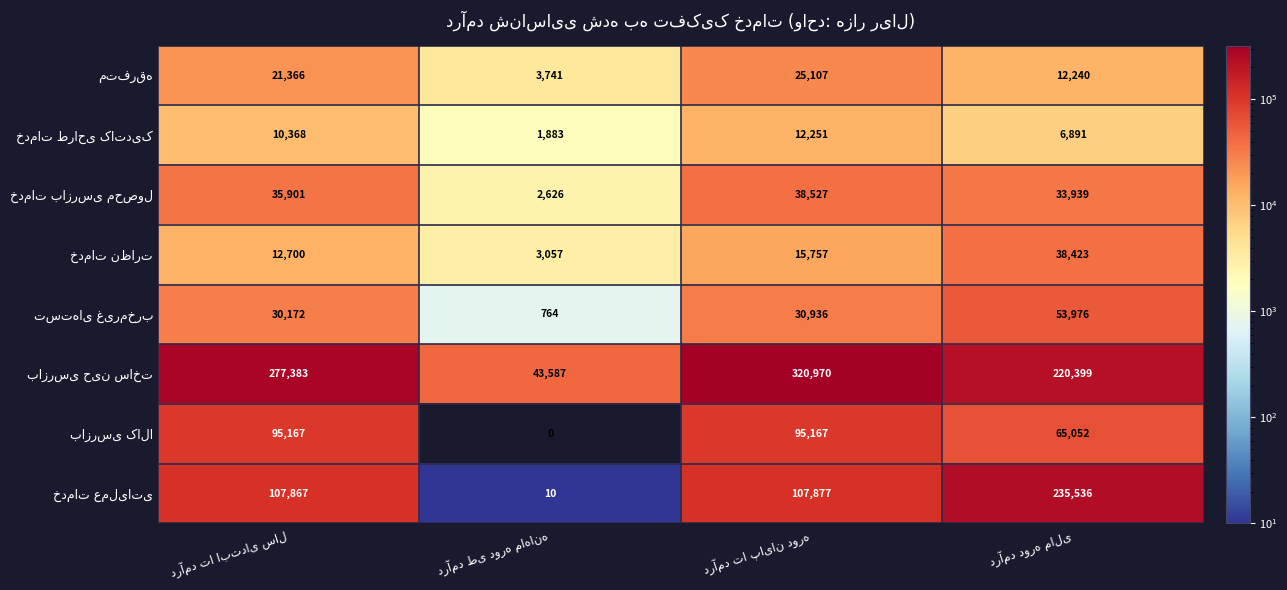

At how many categories does at least one series exceed 165779?

3